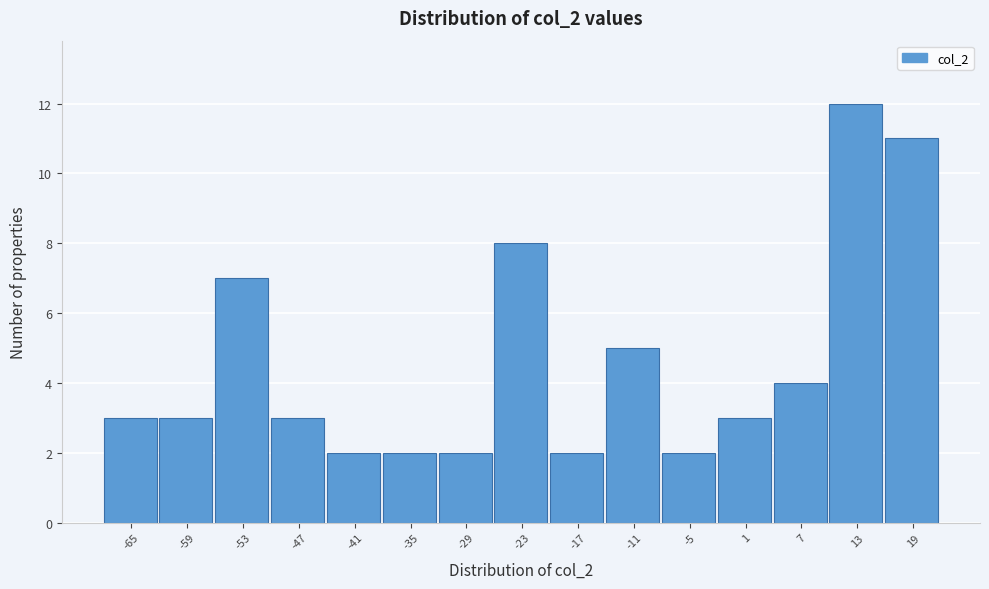

Reading left to right, transcribe all the data shown in this chart.

3	3	7	3	2	2	2	8	2	5	2	3	4	12	11